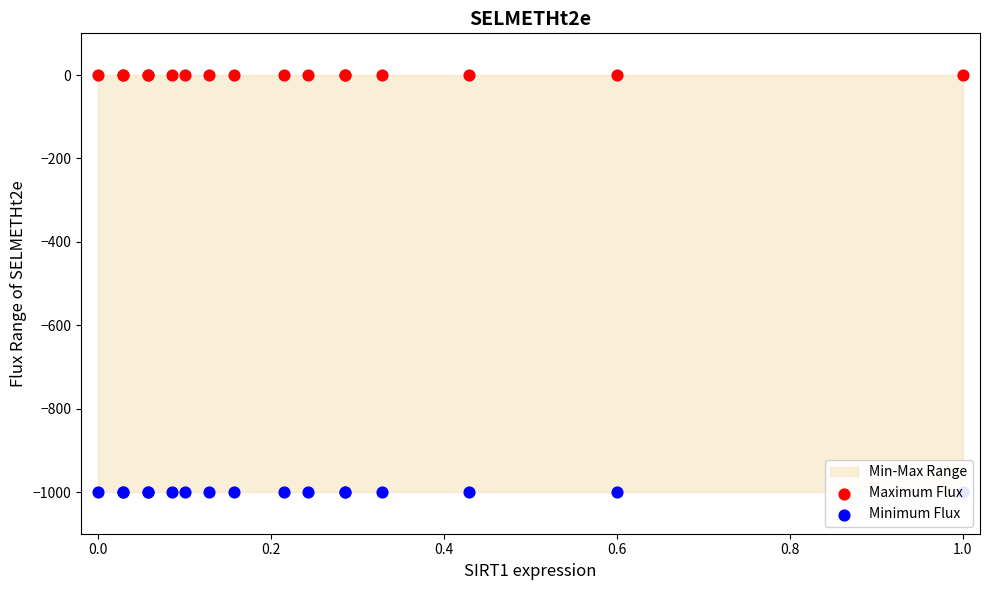

Which series reaches the maximum Y coordinate?

Maximum Flux